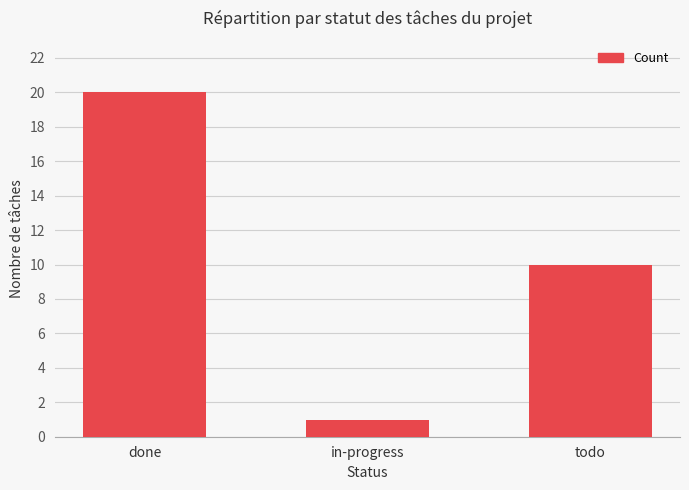

What is the maximum value shown in the chart?

20